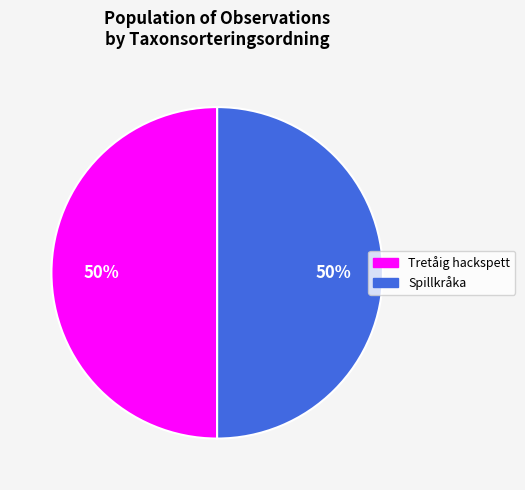

Combined, do Spillkråka and Tretåig hackspett account for over 50%?

Yes